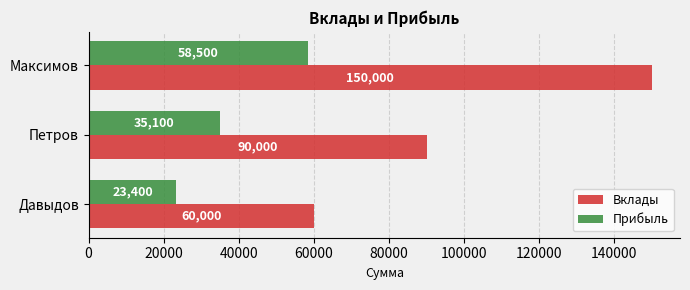

Is the value of Вклады at Давыдов greater than the value of Прибыль at Петров?

Yes